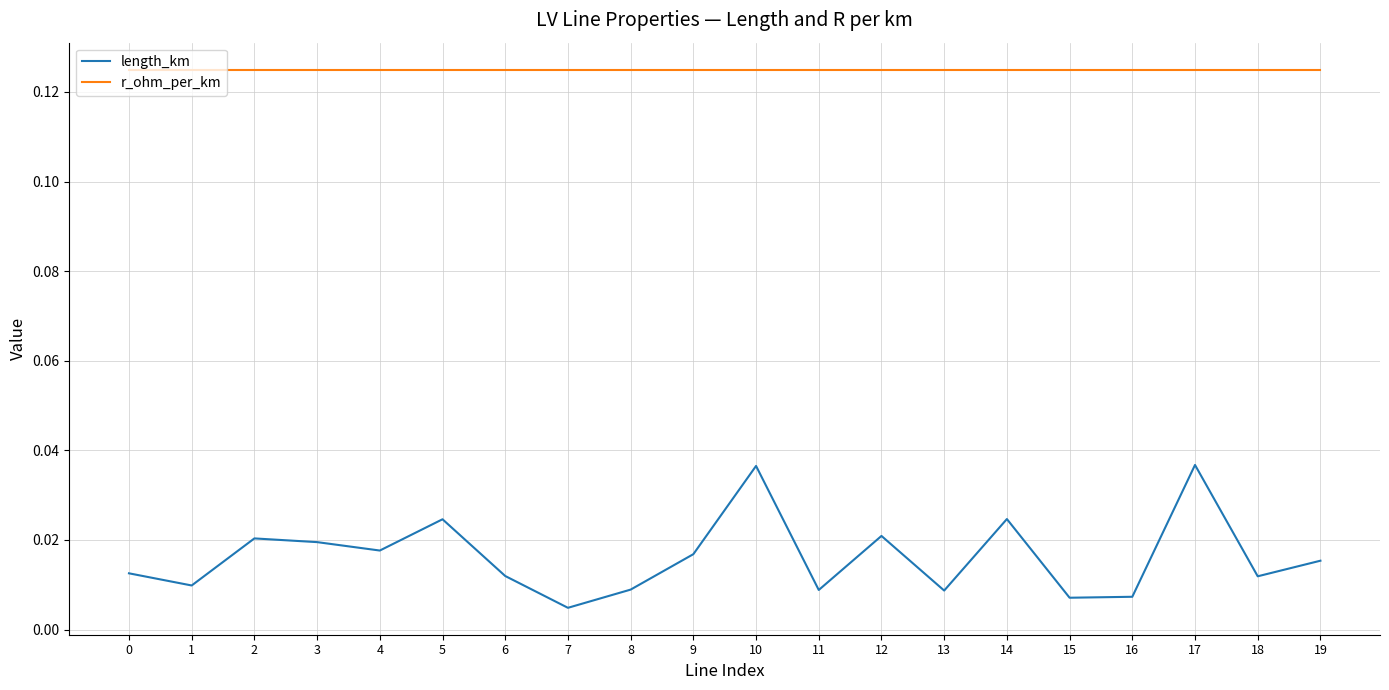

Rank the series by their average value, from lowest to highest.

length_km, r_ohm_per_km